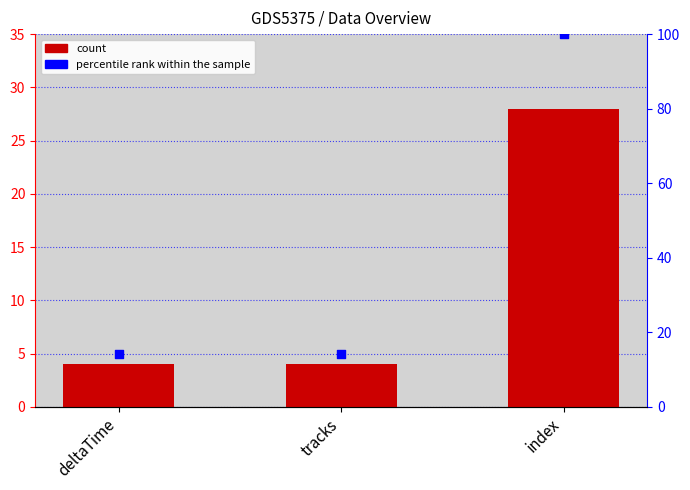

Which series has the widest spread of Y values?

percentile rank within the sample